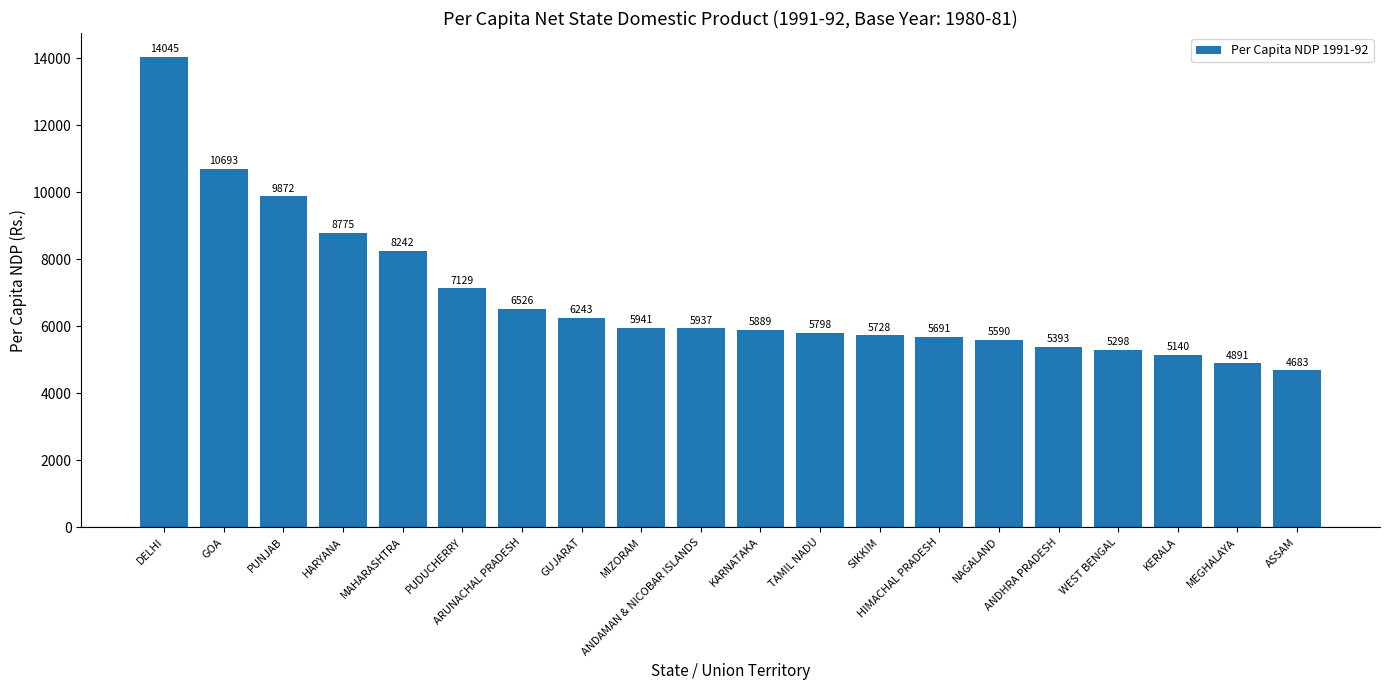

Rank the categories by value from highest to lowest.

DELHI, GOA, PUNJAB, HARYANA, MAHARASHTRA, PUDUCHERRY, ARUNACHAL PRADESH, GUJARAT, MIZORAM, ANDAMAN & NICOBAR ISLANDS, KARNATAKA, TAMIL NADU, SIKKIM, HIMACHAL PRADESH, NAGALAND, ANDHRA PRADESH, WEST BENGAL, KERALA, MEGHALAYA, ASSAM